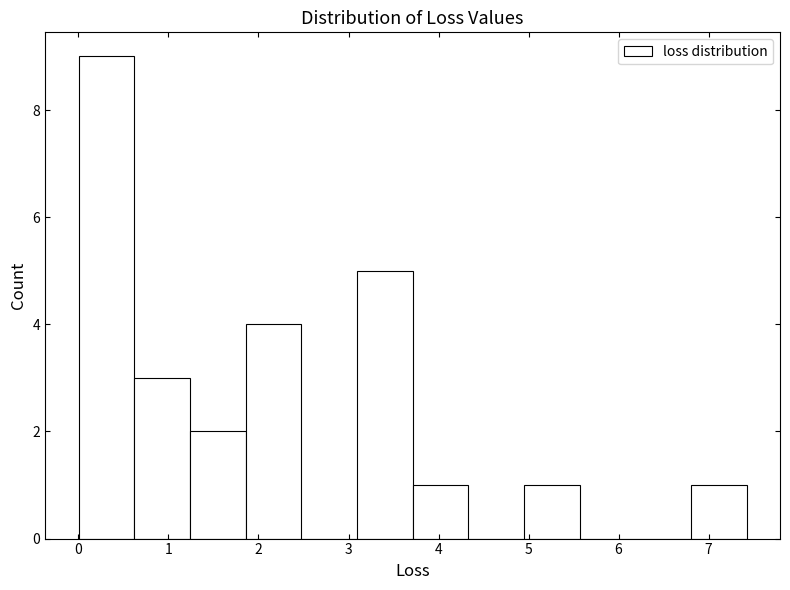

Reading left to right, list every bar in this chart as the range it spans on the x-axis followed by its height. Neither the bar edges nor the heights are printed on the chart, so give them approximately, as read against the axes.

0.0 to 0.6: 9
0.6 to 1.2: 3
1.2 to 1.9: 2
1.9 to 2.5: 4
2.5 to 3.1: 0
3.1 to 3.7: 5
3.7 to 4.3: 1
4.3 to 4.9: 0
4.9 to 5.6: 1
5.6 to 6.2: 0
6.2 to 6.8: 0
6.8 to 7.4: 1